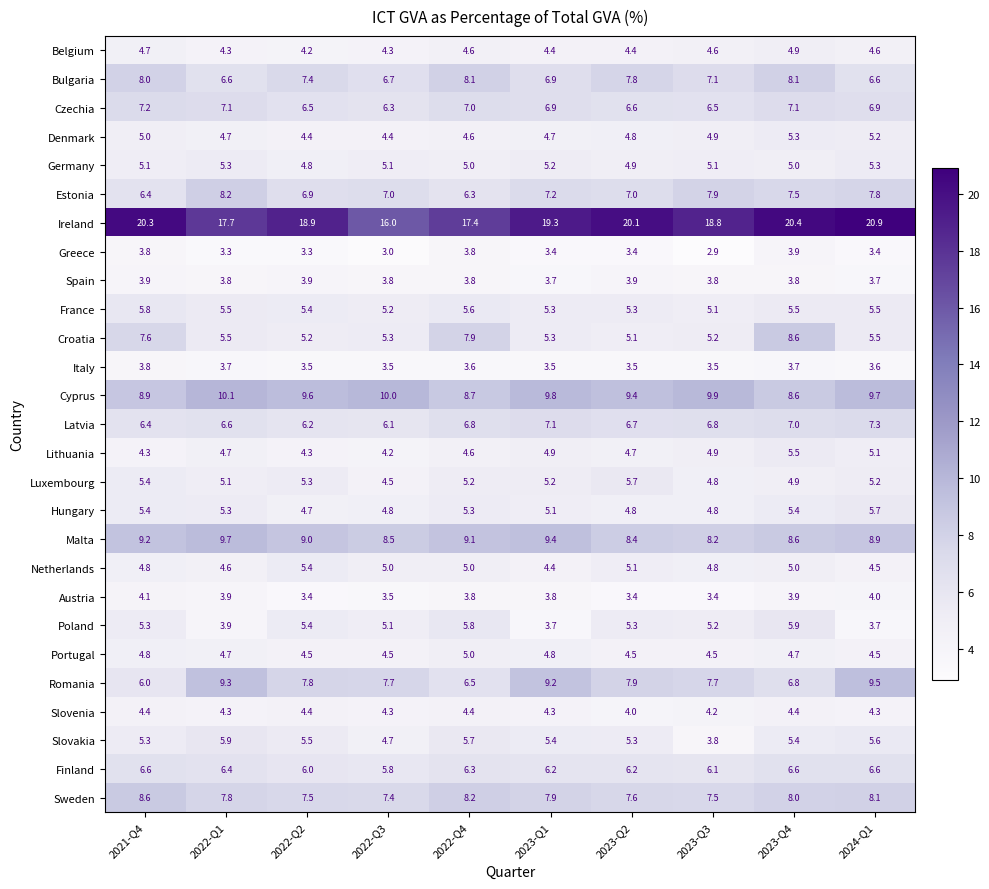

True or false: Denmark has a value of 4.7 at 2022-Q1.

True